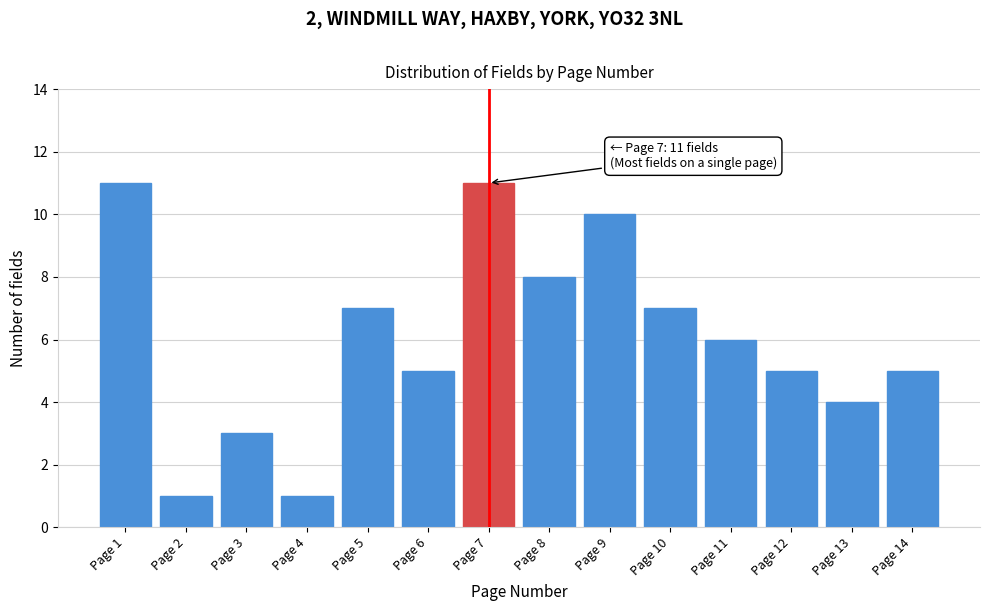

Reading right to left, what are all the values shown in this chart?

Page 14=5	Page 13=4	Page 12=5	Page 11=6	Page 10=7	Page 9=10	Page 8=8	Page 7=11	Page 6=5	Page 5=7	Page 4=1	Page 3=3	Page 2=1	Page 1=11